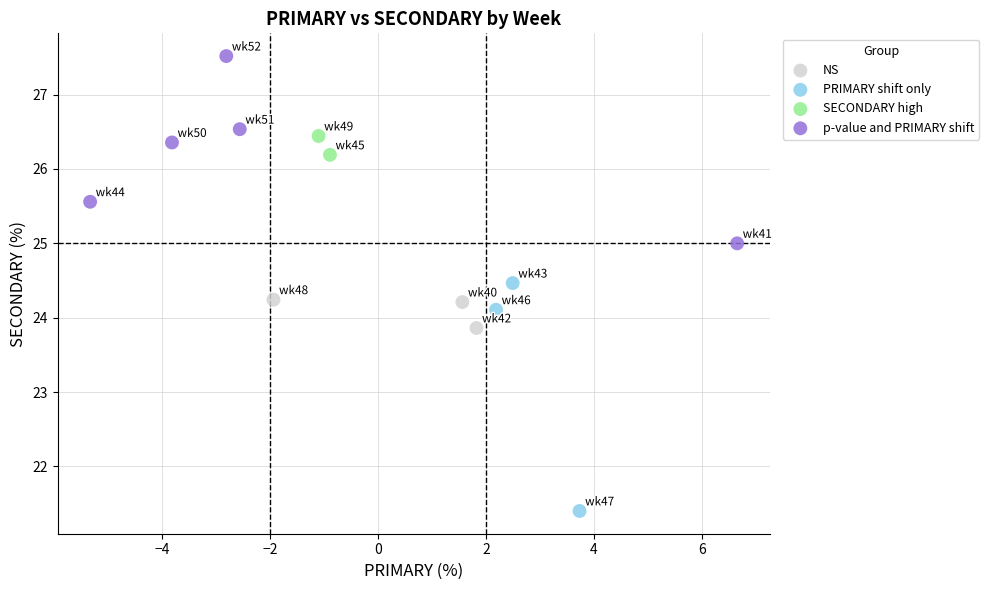

What are all the series names shown in the legend?

NS, PRIMARY shift only, SECONDARY high, p-value and PRIMARY shift